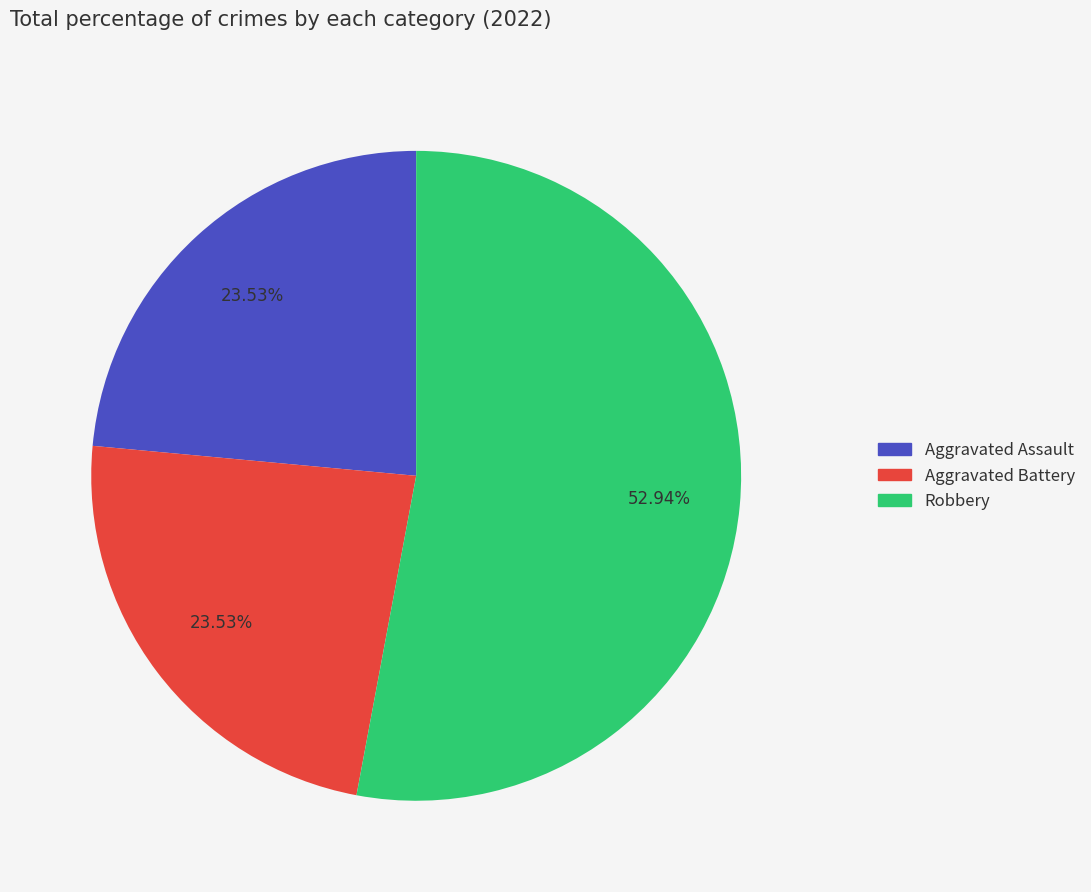

Is there any slice that represents more than half of the pie?

Yes